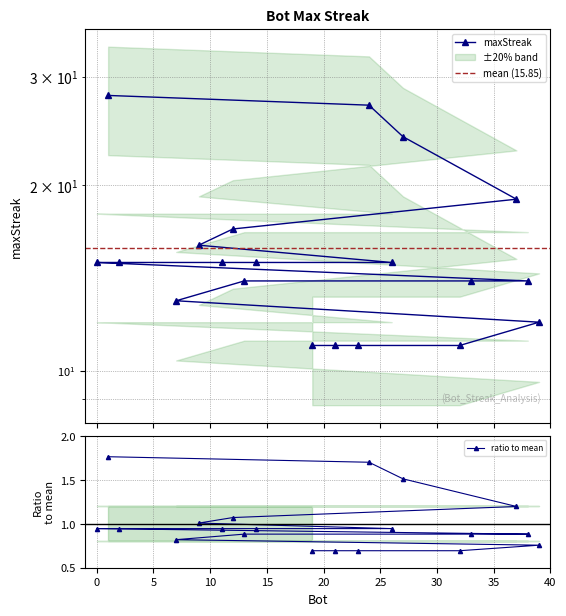

Reading left to right, list all the values displayed in this chart.

28	27	24	19	17	16	15	15	15	15	15	14	14	14	13	12	11	11	11	11